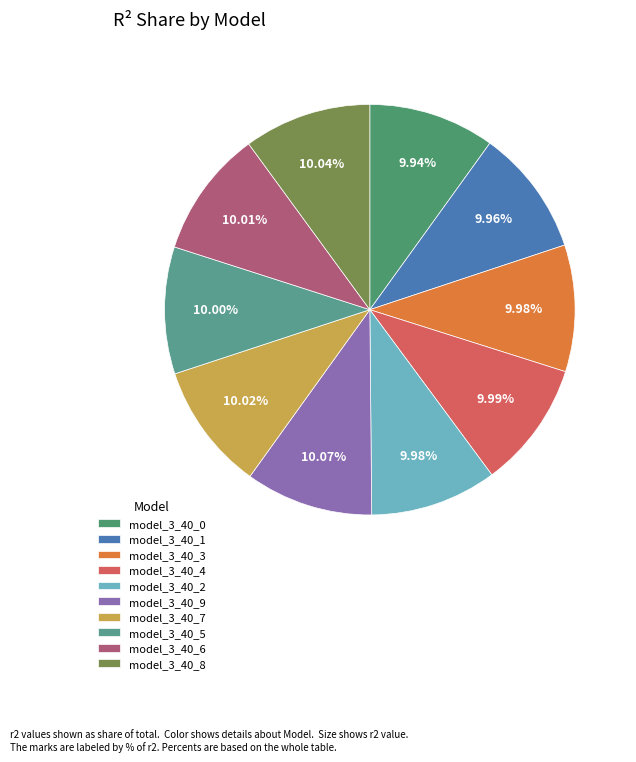

Rank the categories by value from highest to lowest.

model_3_40_9, model_3_40_8, model_3_40_7, model_3_40_6, model_3_40_5, model_3_40_4, model_3_40_2, model_3_40_3, model_3_40_1, model_3_40_0